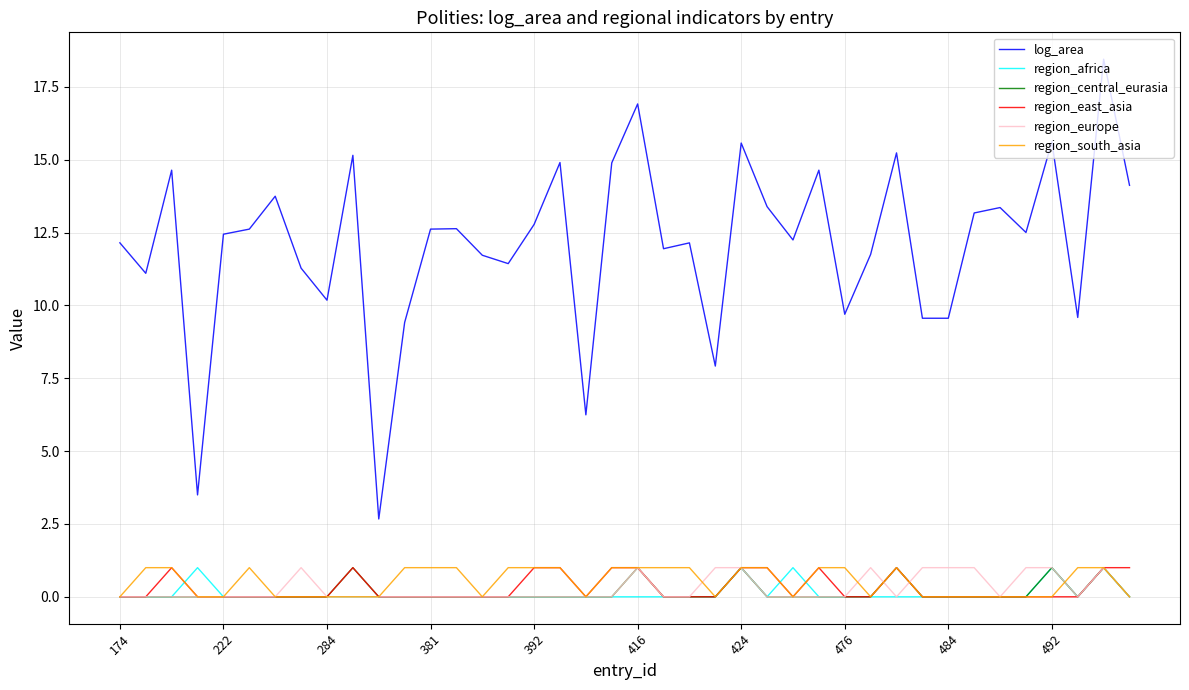

Which series has the largest range (max minus min)?

log_area